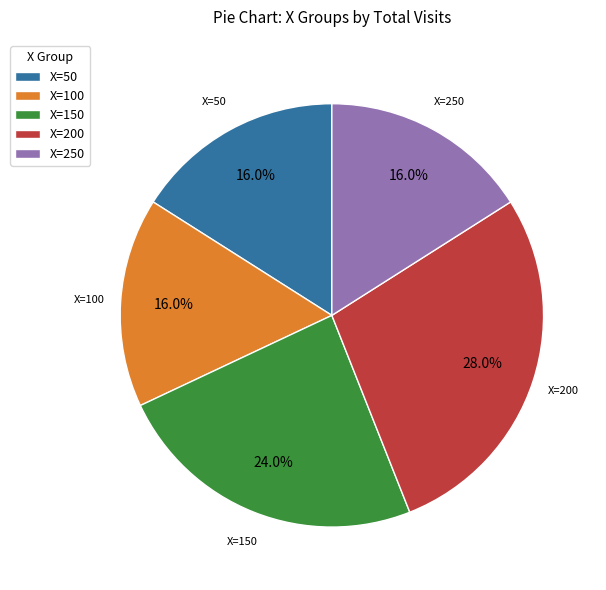

What percentage is the X=200 slice, to the nearest percent?

28%